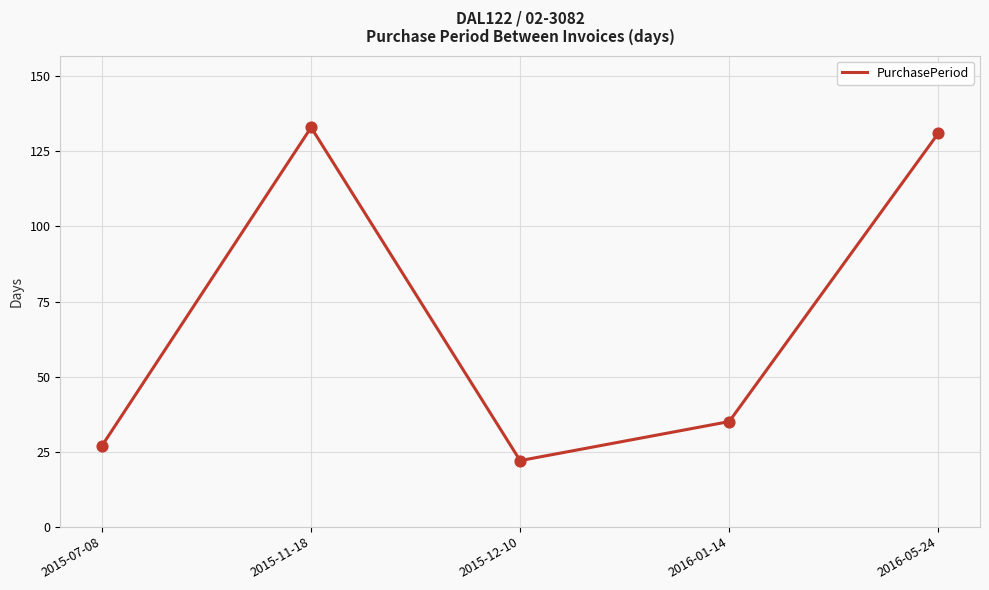

Between 2016-05-24 and 2015-07-08, which is larger?

2016-05-24